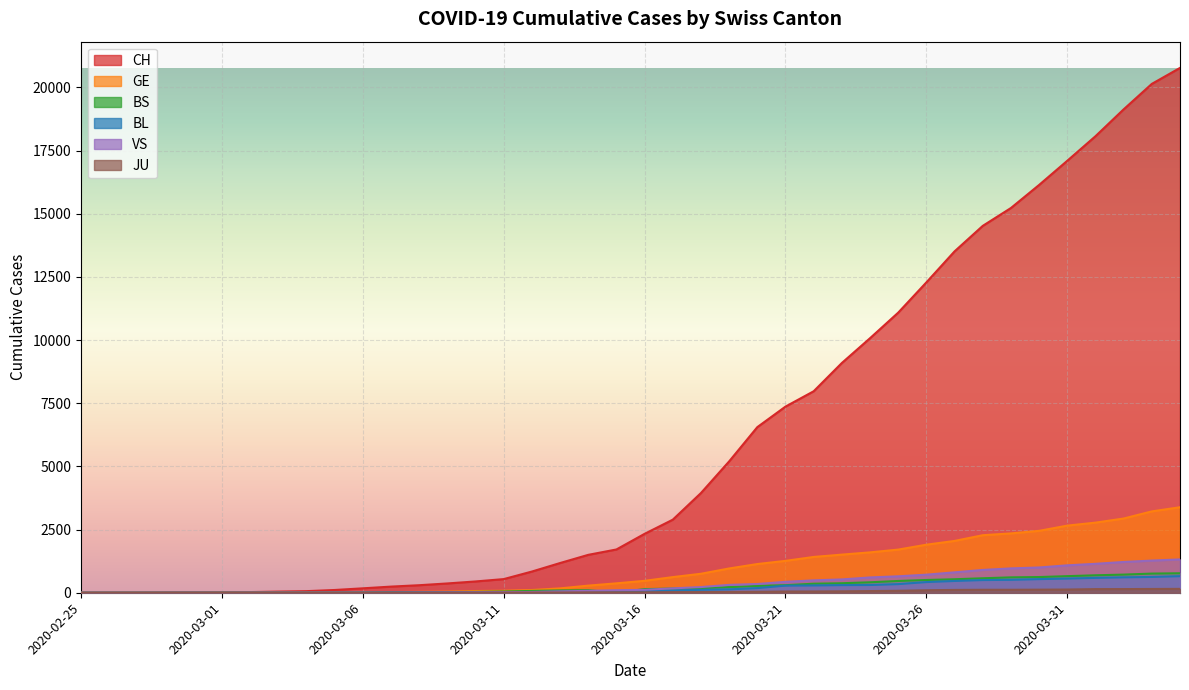

The value of JU at 2020-04-02 is 223. True or false?

False